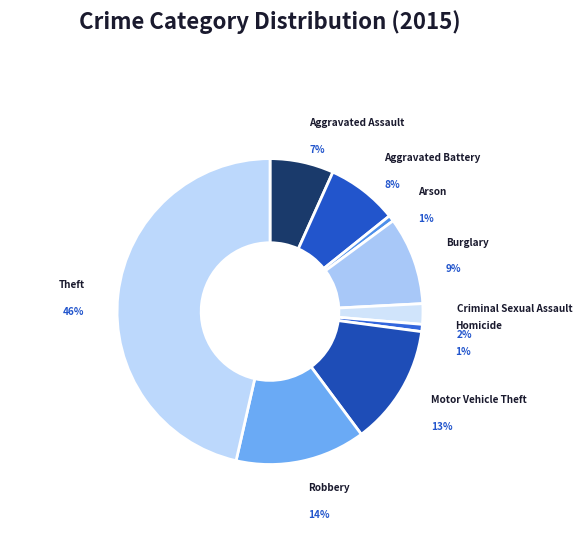

Rank the categories by value from highest to lowest.

Theft, Robbery, Motor Vehicle Theft, Burglary, Aggravated Battery, Aggravated Assault, Criminal Sexual Assault, Homicide, Arson